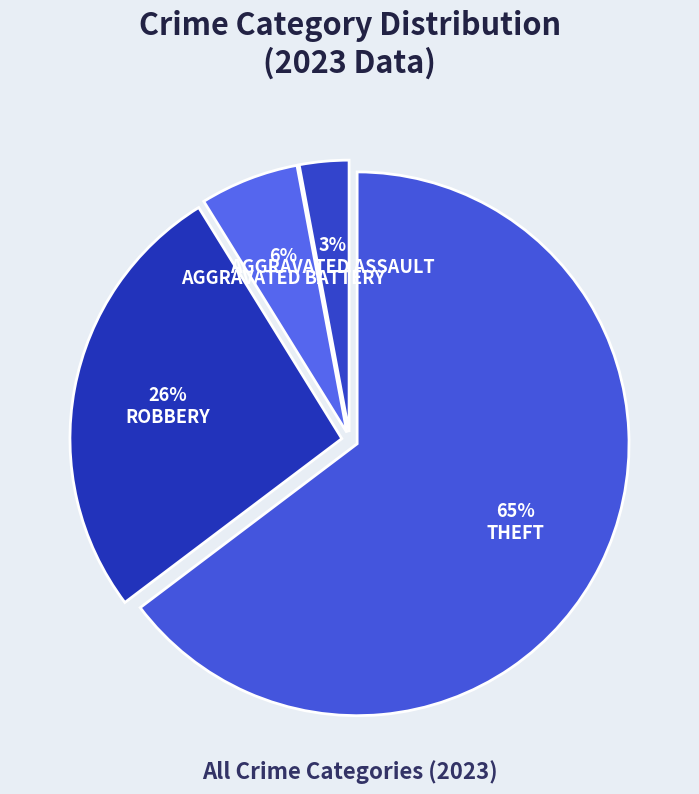

Count the number of slices in the pie.

4